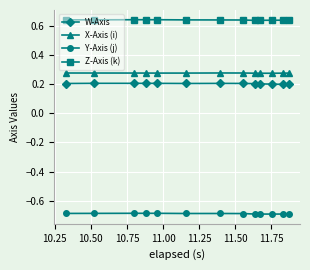

Count the W-Axis values in the range 0 to 1.

13